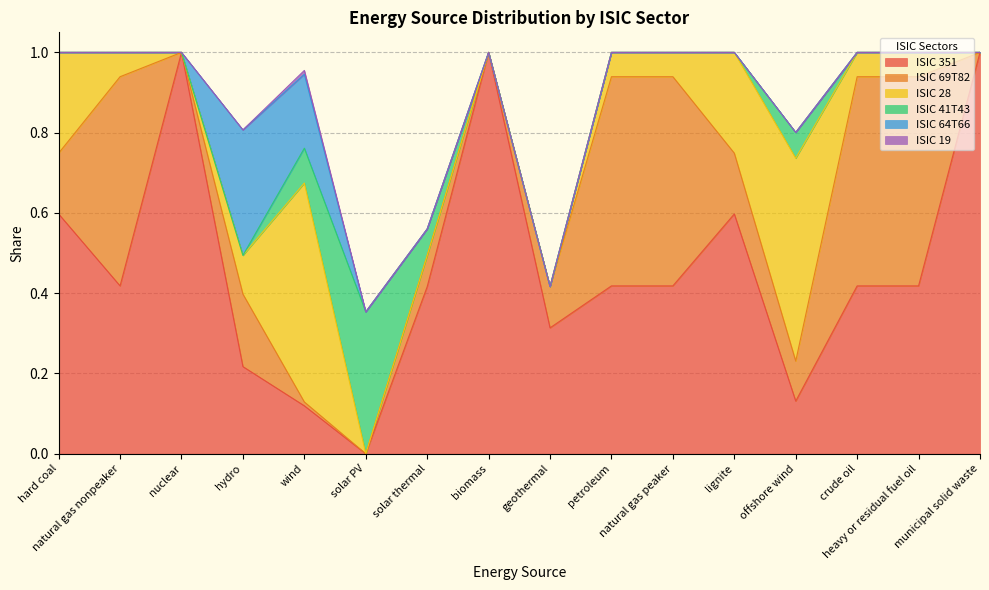

List the series in order of their peak value, highest first.

ISIC 351, ISIC 28, ISIC 69T82, ISIC 41T43, ISIC 64T66, ISIC 19